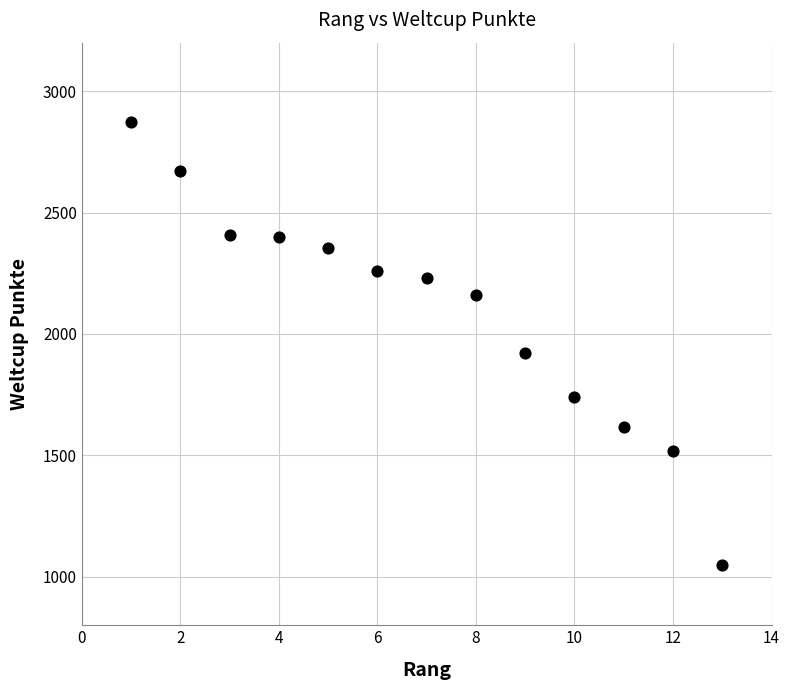

What Y value in the scatter plot is closest to 1959?

1923